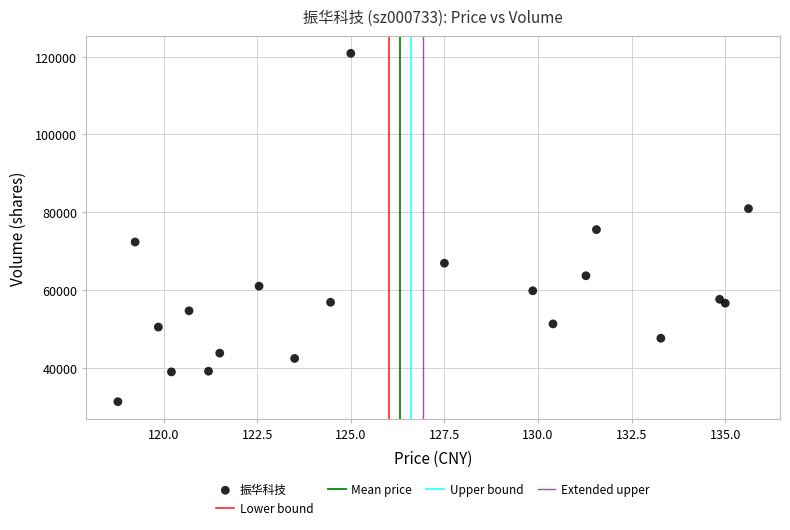

What is the range of Y values (max minus min)?

89531